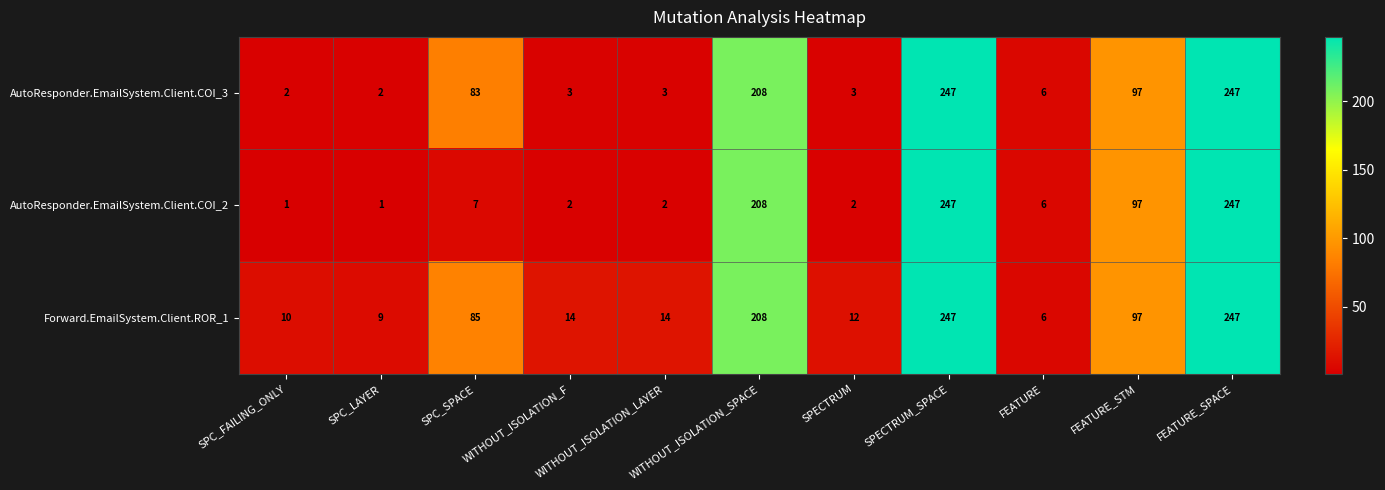

True or false: AutoResponder.EmailSystem.Client.COI_3 has a value of 5 at WITHOUT_ISOLATION_LAYER.

False